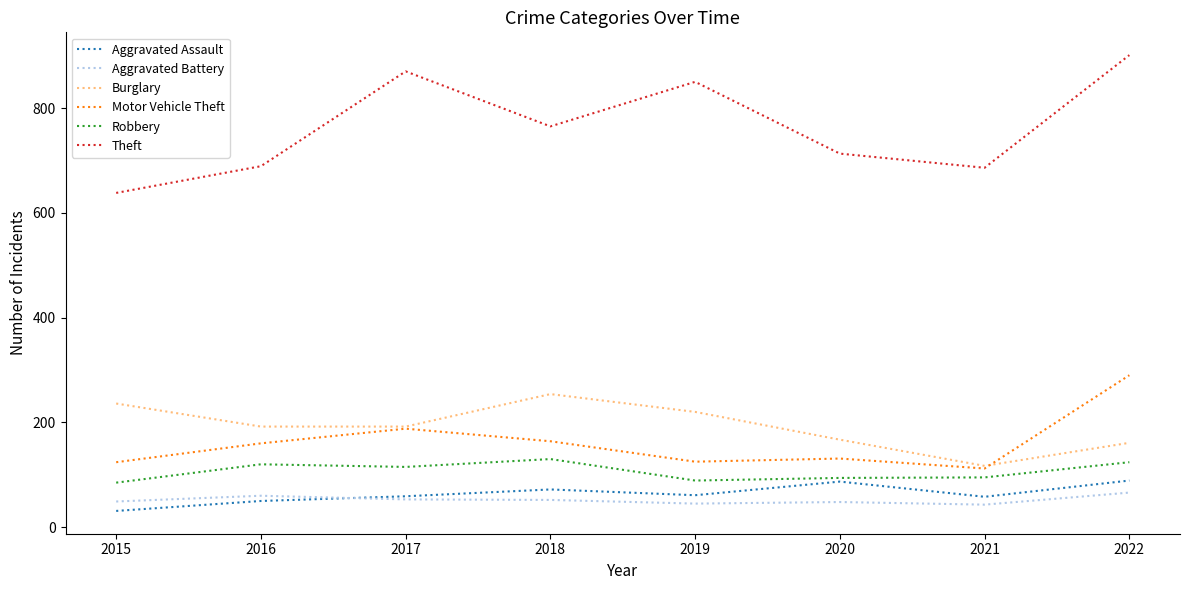

In Aggravated Battery, how many points are higher than both neighbors (excluding endpoints)?

2